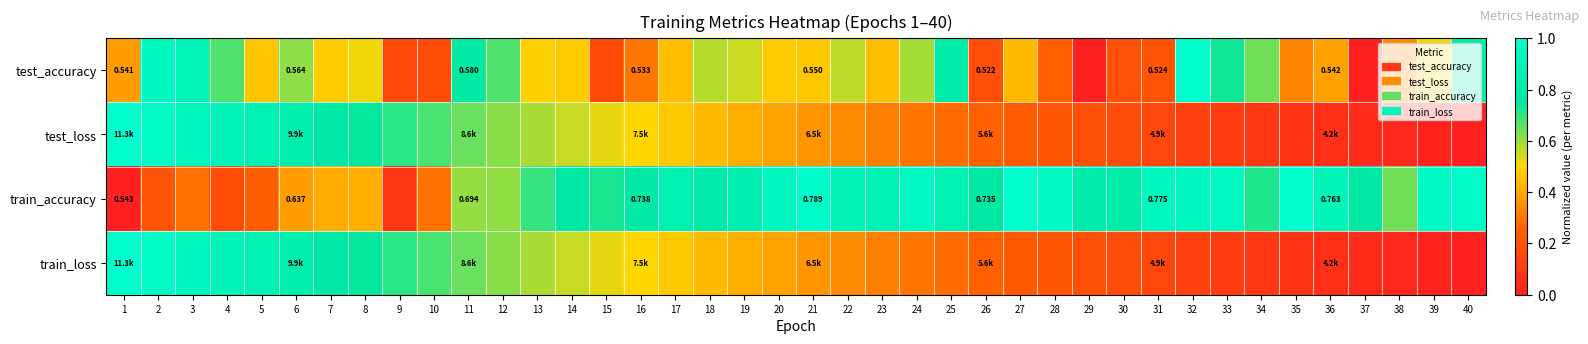

How many data points in test_loss are above 0?

39